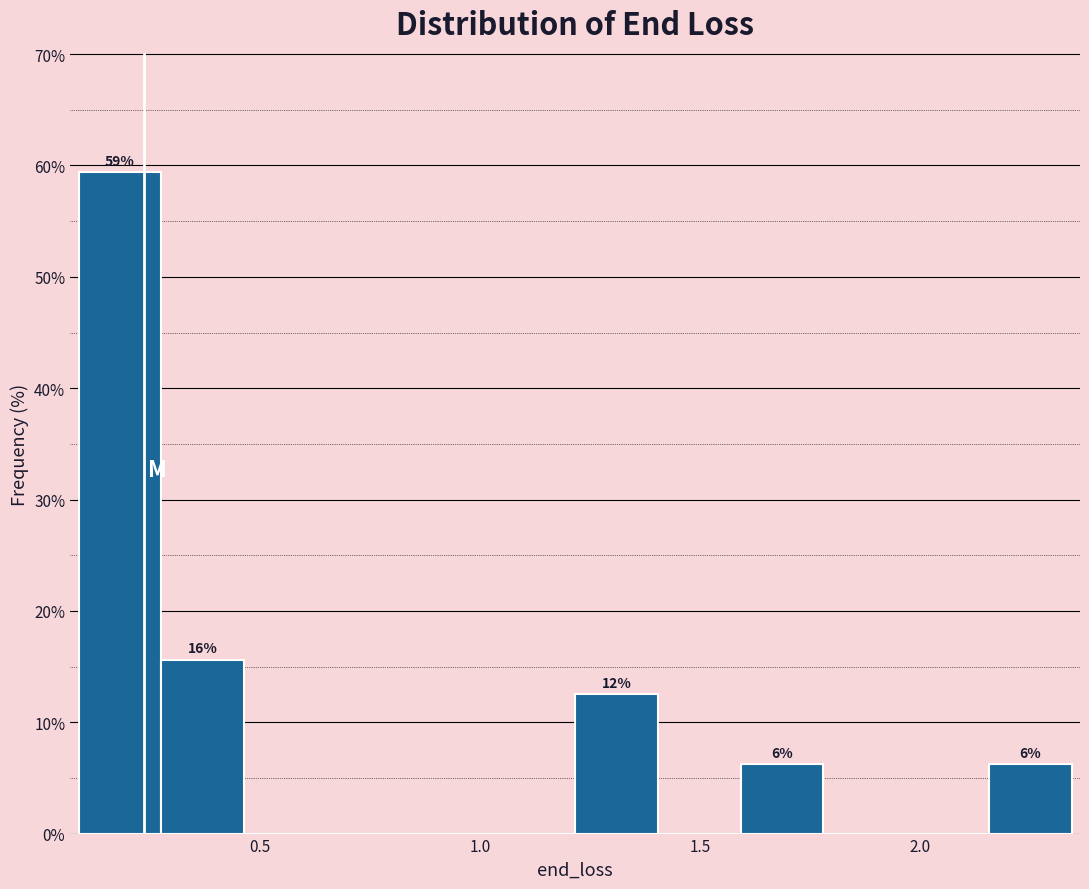

Around what value on the x-axis is the tallest bar? Give the approximate position of its centre, as read against the axis.

0.20